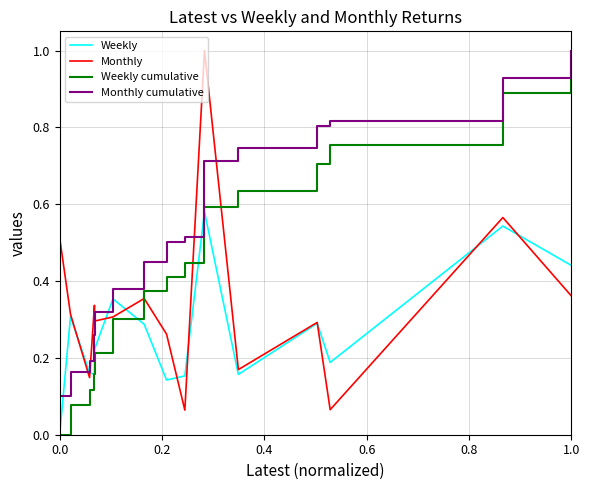

How many lines are shown in the chart?

4